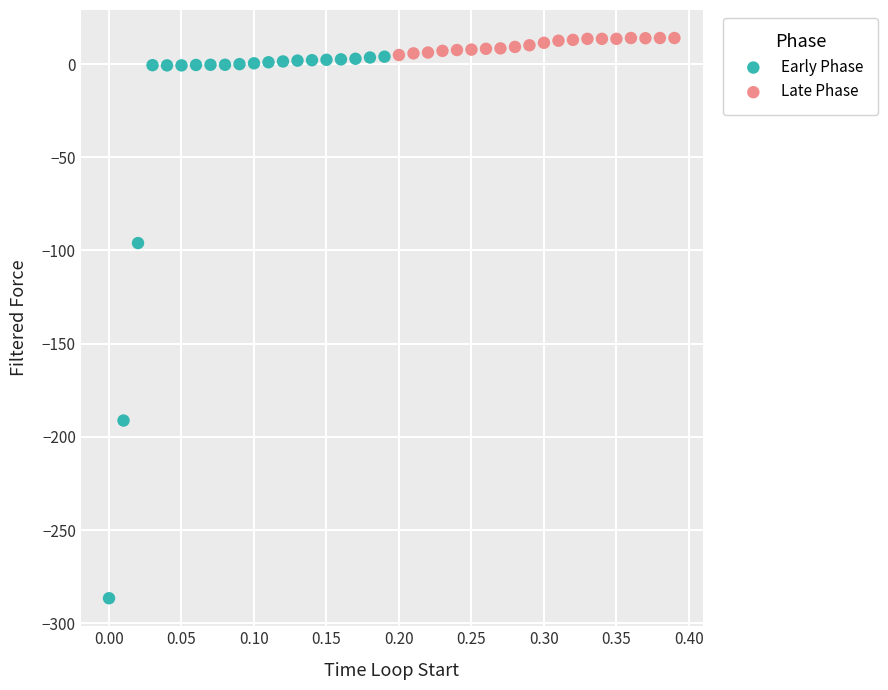

Which series has the largest Y range (max minus min)?

Early Phase